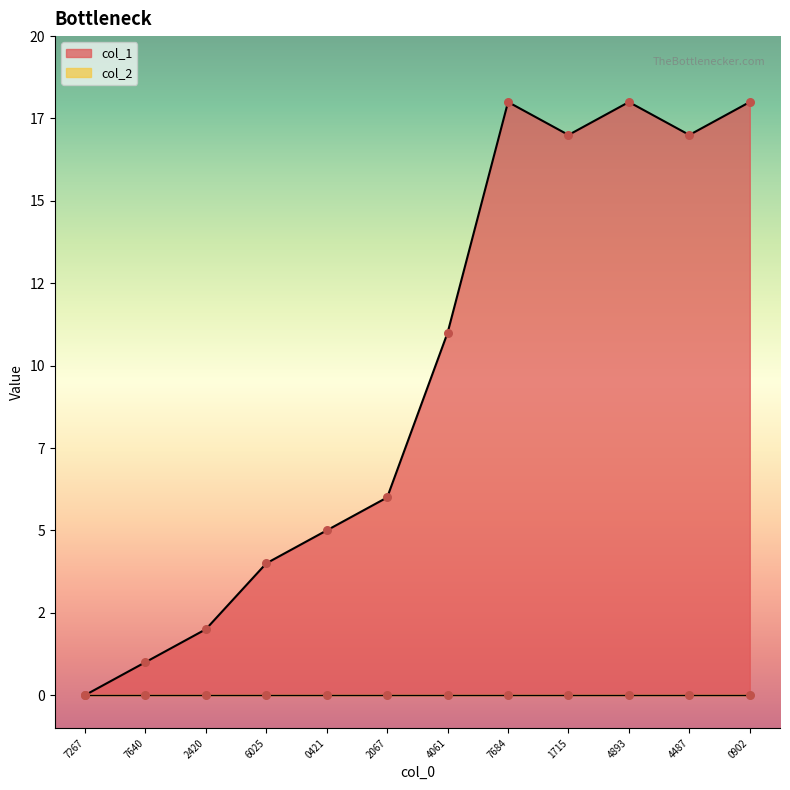

What is the ratio of the value at 7640 to the value at 4487?

0.1